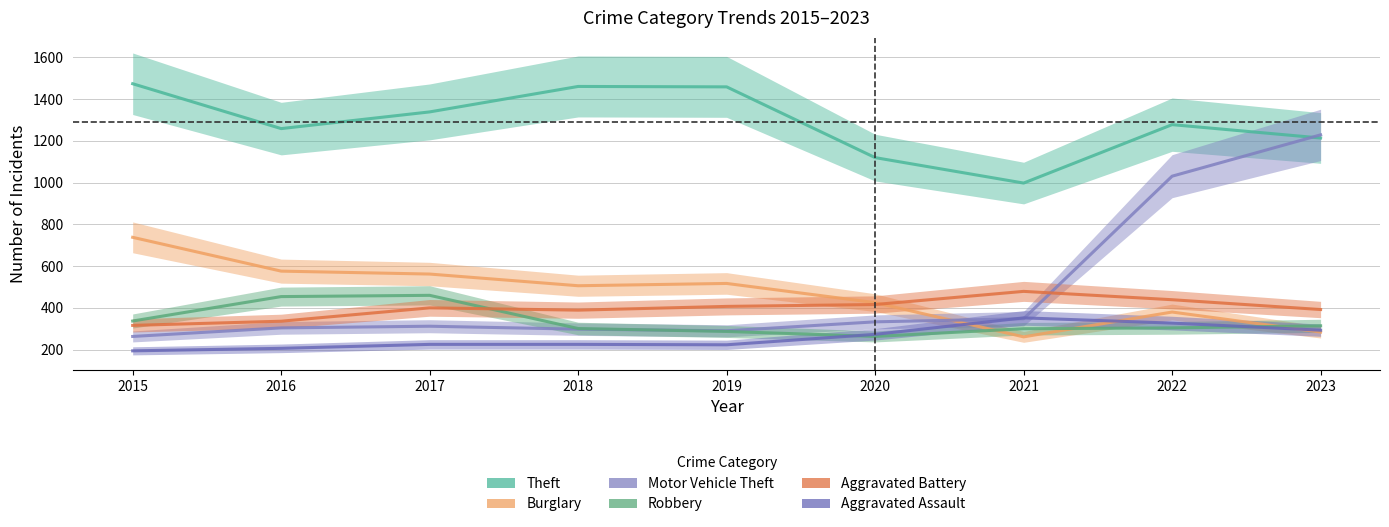

Which has a higher value, 2018 or 2019?

2018